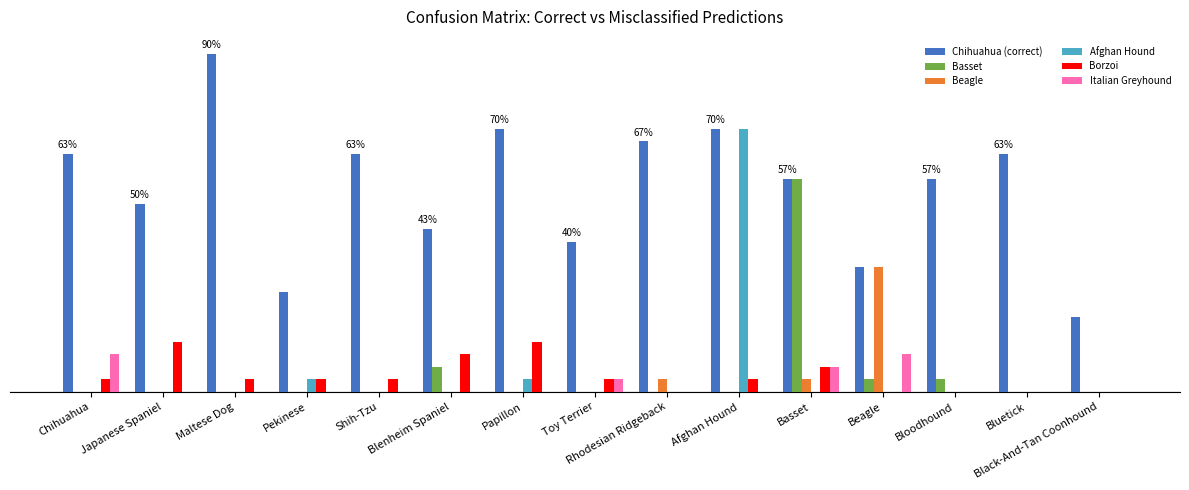

What is the maximum value shown in the chart?

27